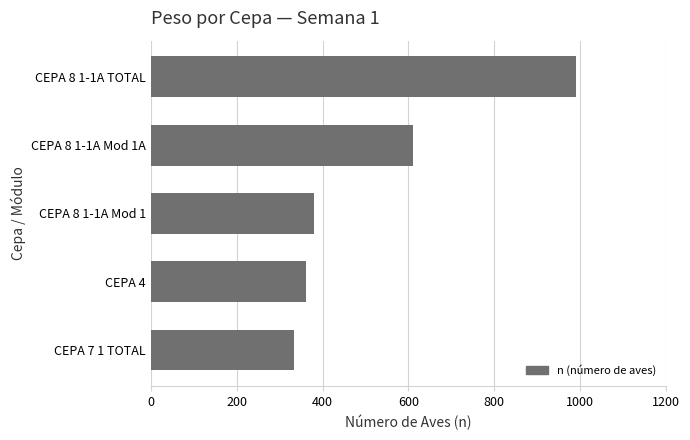

What is the change in value from CEPA 8 1-1A Mod 1 to CEPA 8 1-1A Mod 1A?

+231